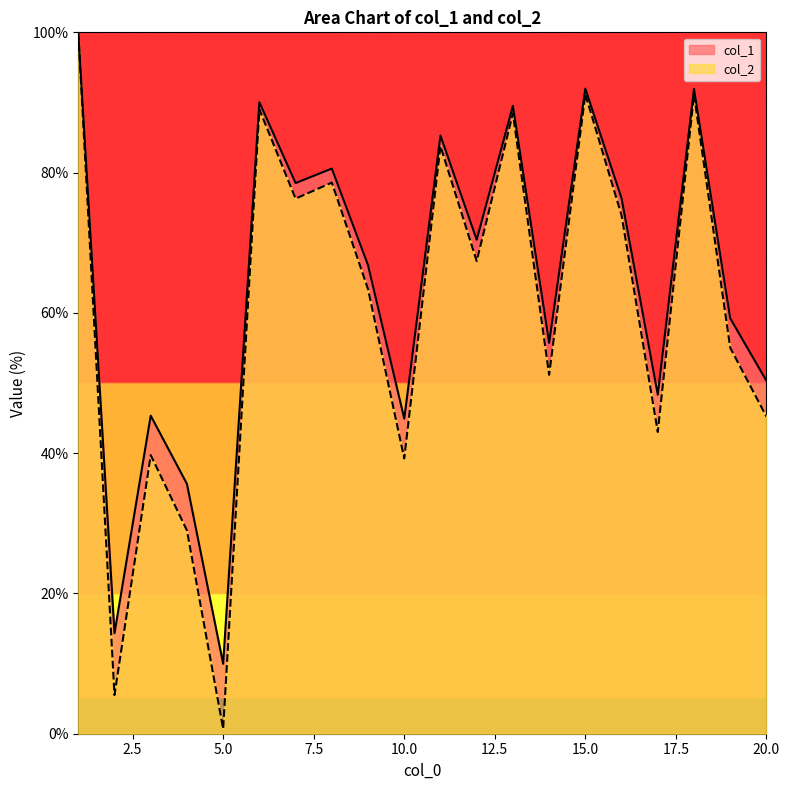

The col_2 series shows 19.0 at 12. True or false?

False